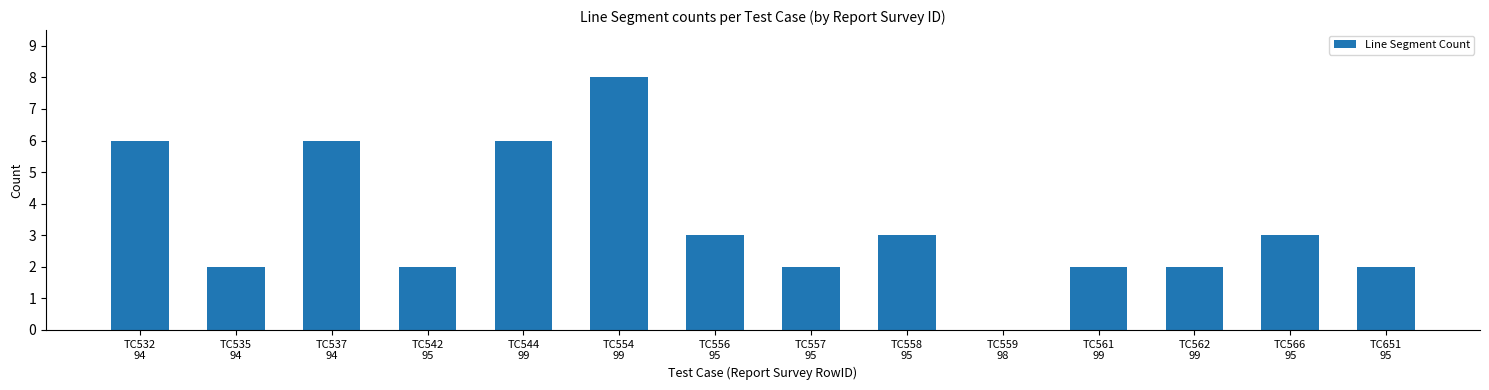

What is the sum of all values?

47